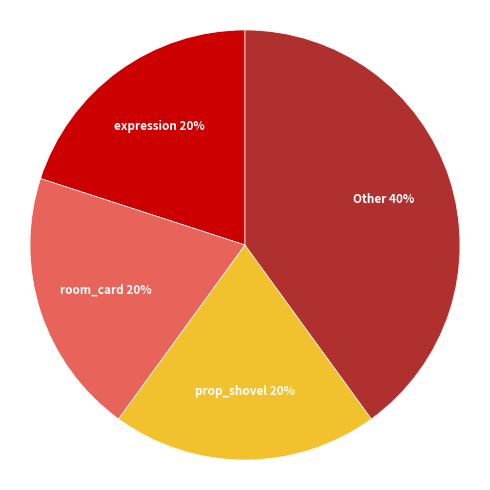

Does any single category account for the majority?

No